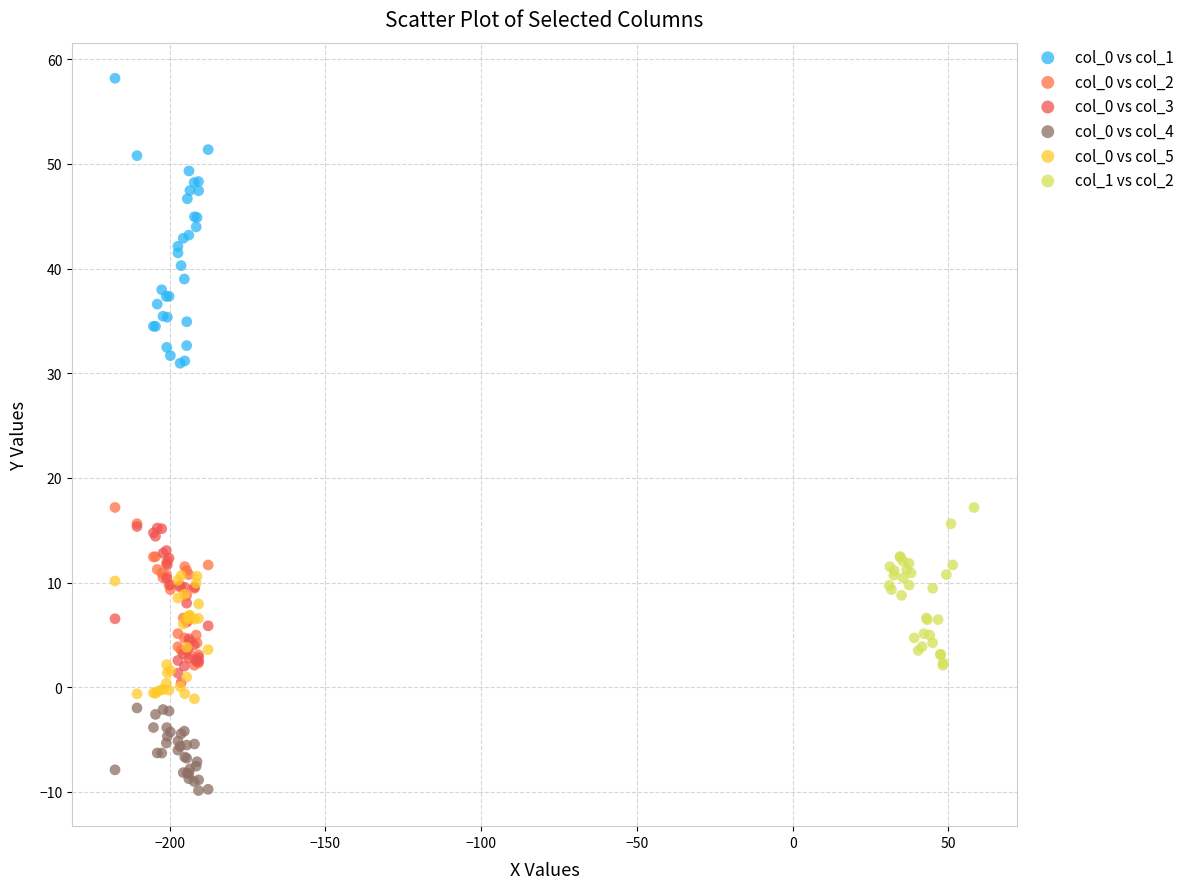

Which series reaches the minimum Y coordinate?

col_0 vs col_4